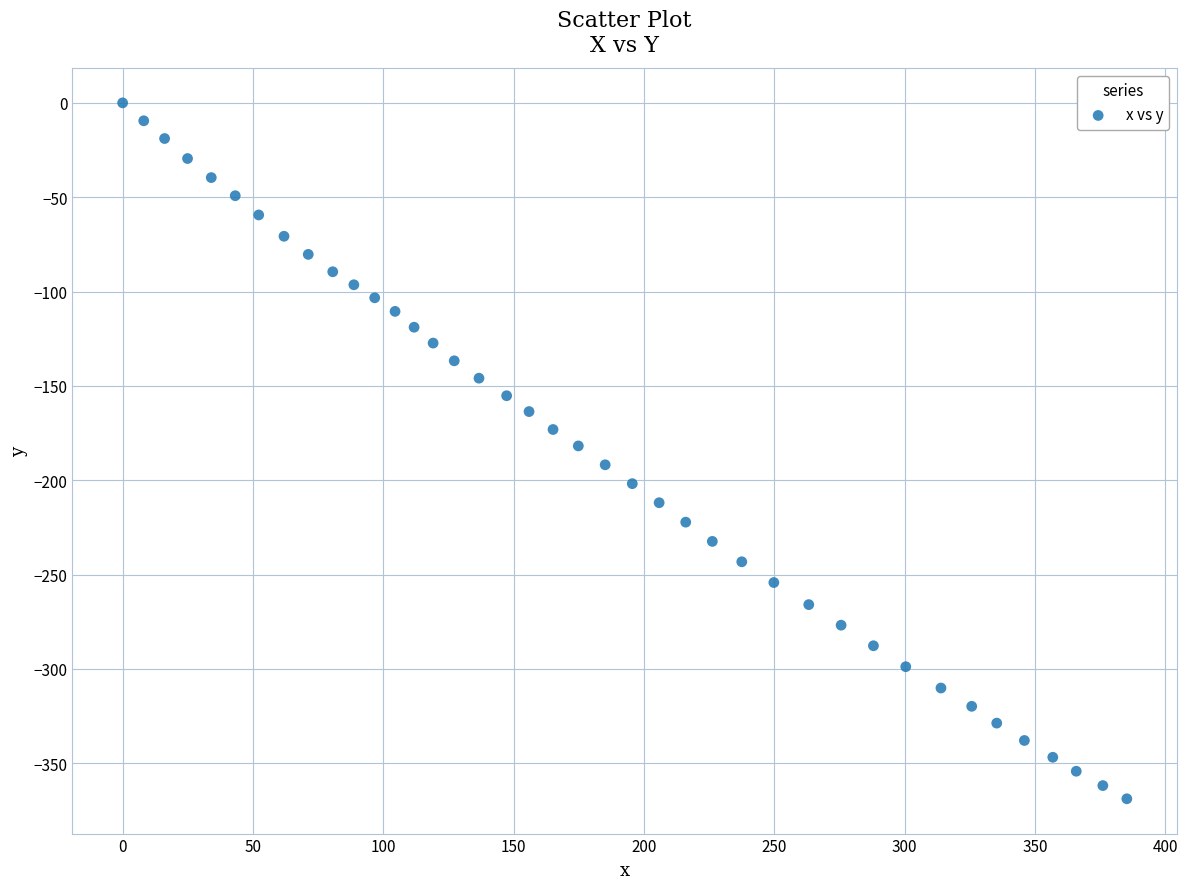

What is the range of Y values (max minus min)?

368.8